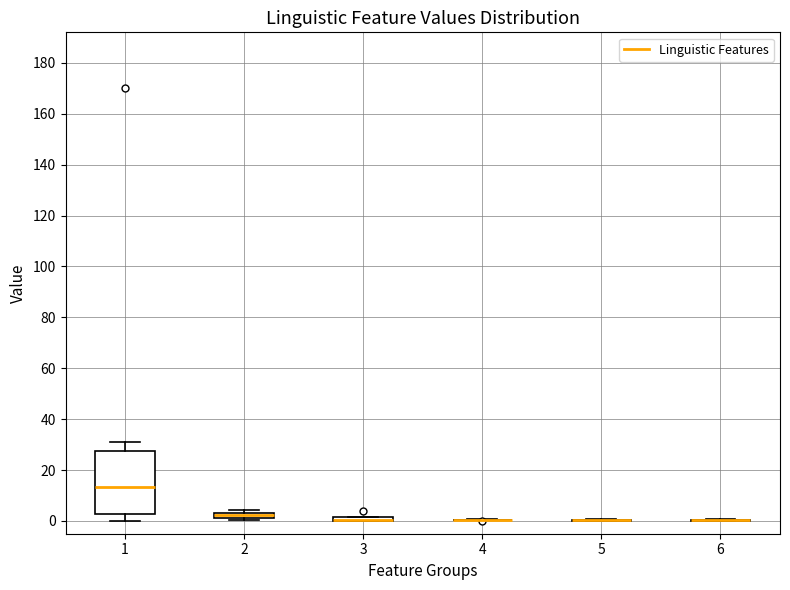

Where is the lower edge of the box at x = 1 on the y-axis? The values are not printed on the chart, so give them approximately, as read against the axis.

2